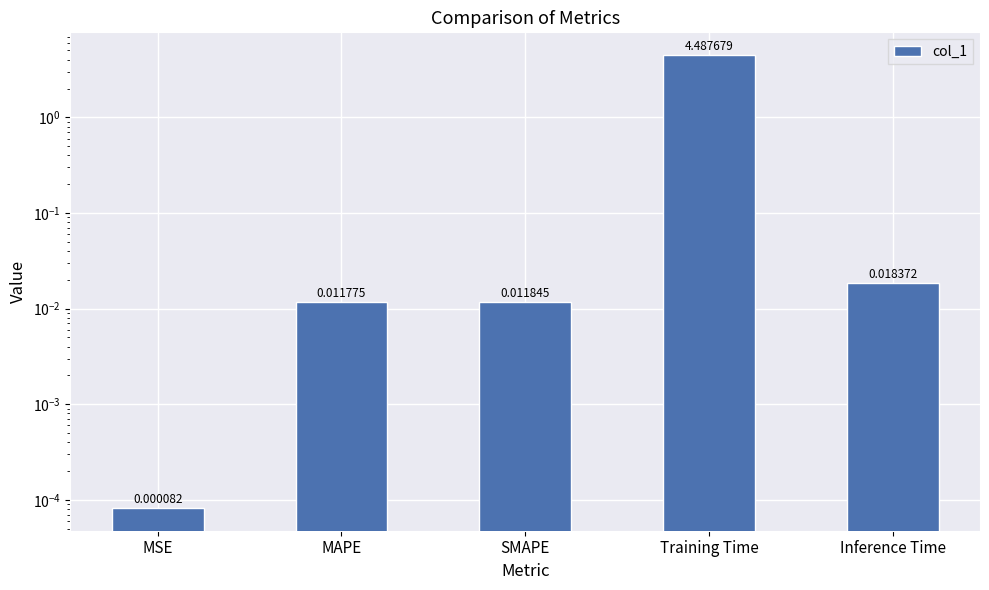

What position from the right is MAPE?

4